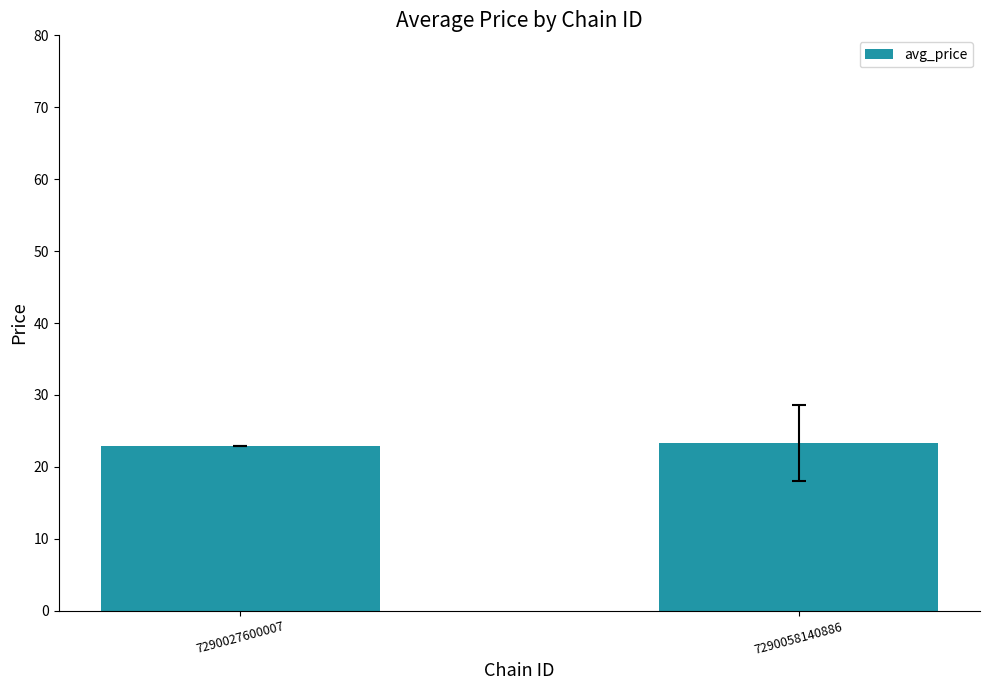

Reading right to left, list all the values displayed in this chart.

23.3	22.9